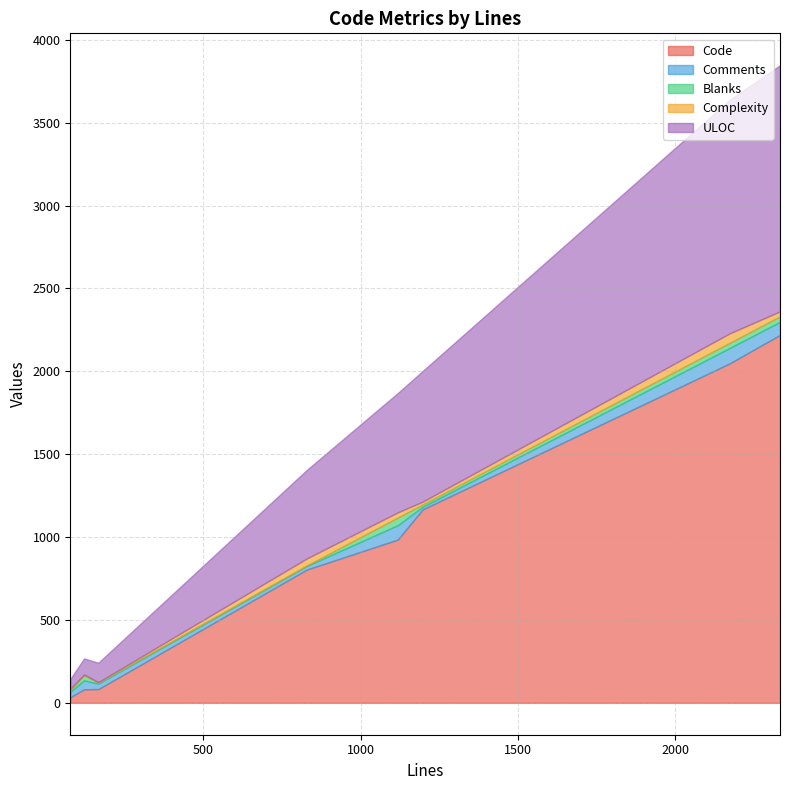

Count the number of categories in the chart.

8